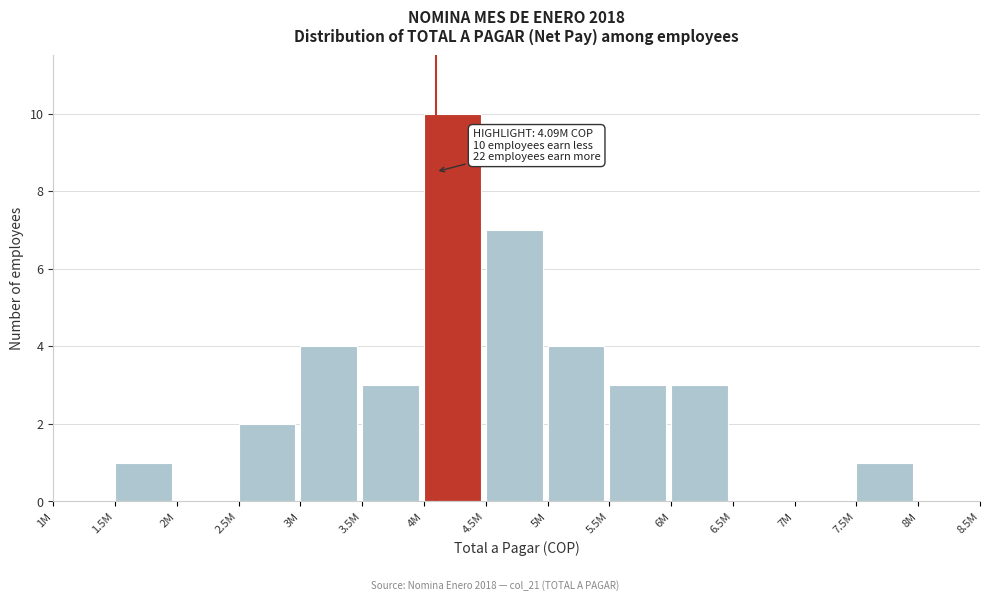

Reading left to right, transcribe all the data shown in this chart.

1M=0	1.5M=1	2M=0	2.5M=2	3M=4	3.5M=3	4M=10	4.5M=7	5M=4	5.5M=3	6M=3	6.5M=0	7M=0	7.5M=1	8M=0